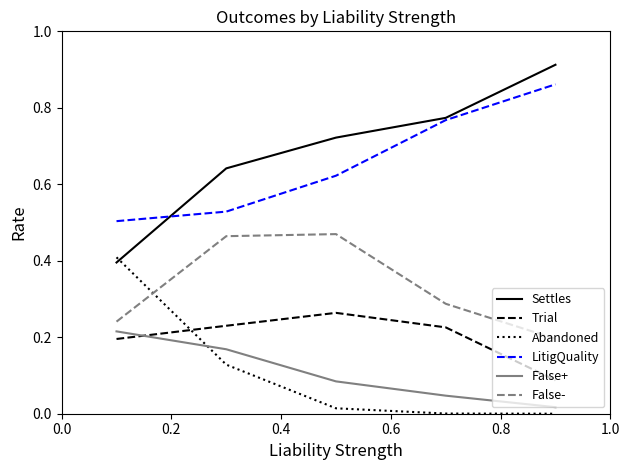

How many lines are shown in the chart?

6